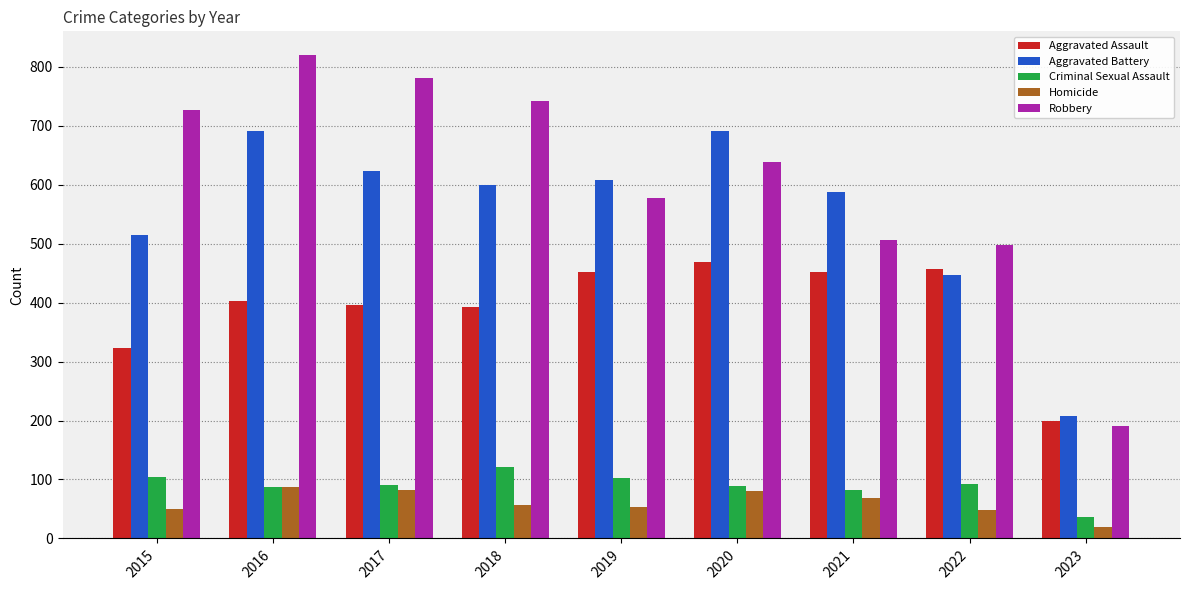

At which label does Homicide first exceed 56?

2016